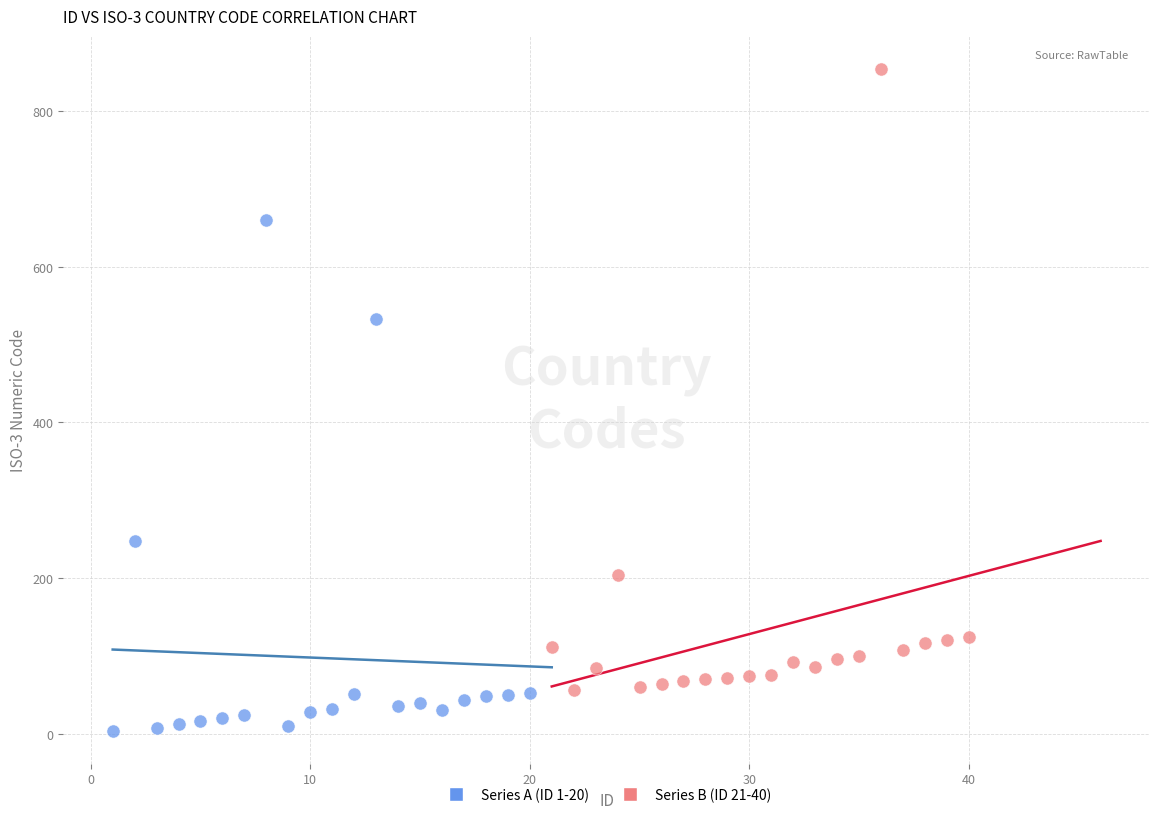

Which series has the widest spread of Y values?

Series B (ID 21-40)